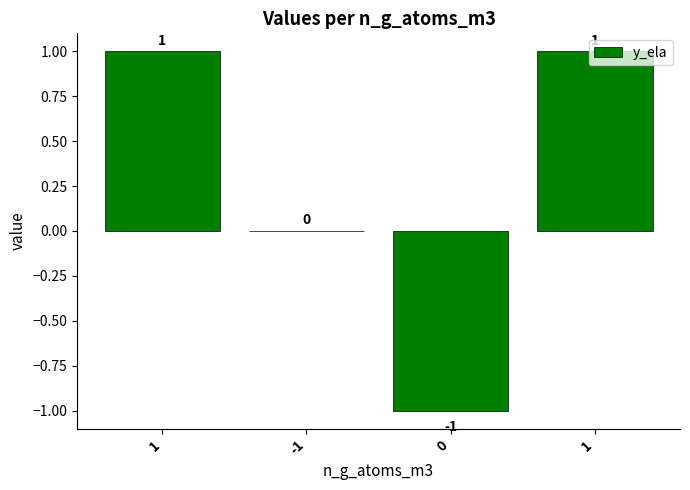

Count the number of data series in this chart.

1